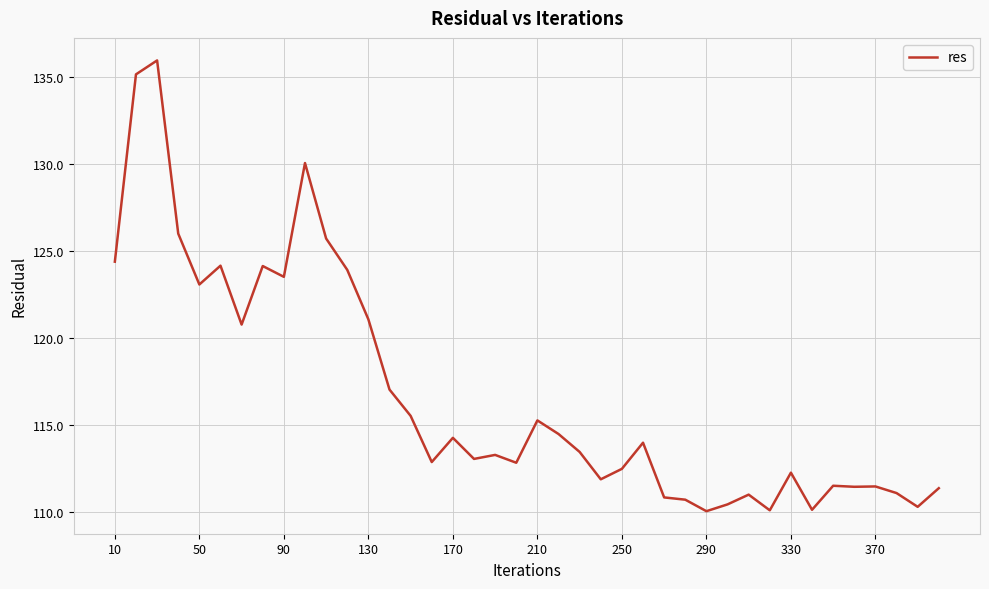

What is the smallest value displayed?

110.1